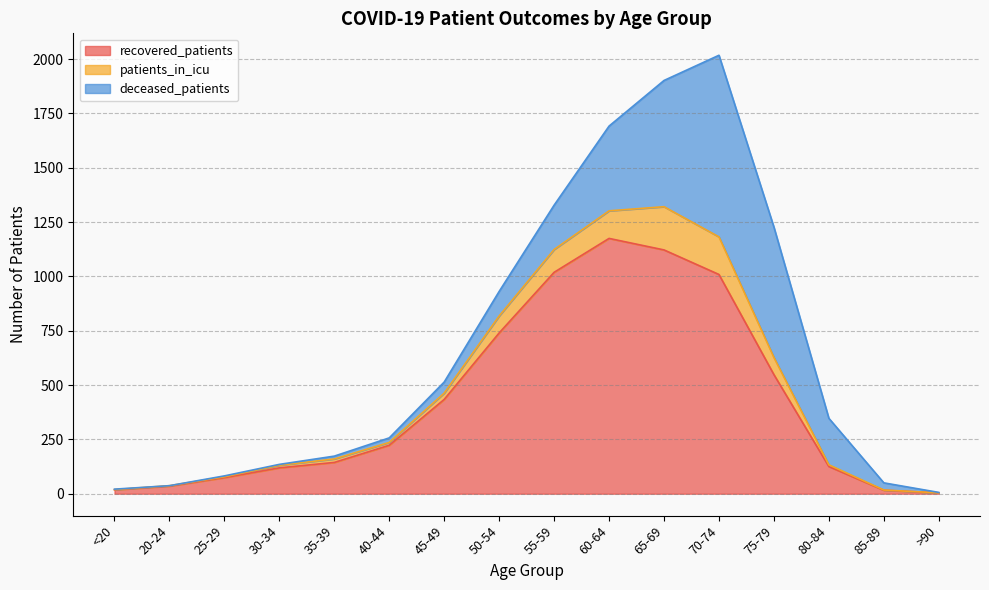

Which has a higher value, 75-79 or 70-74?

70-74